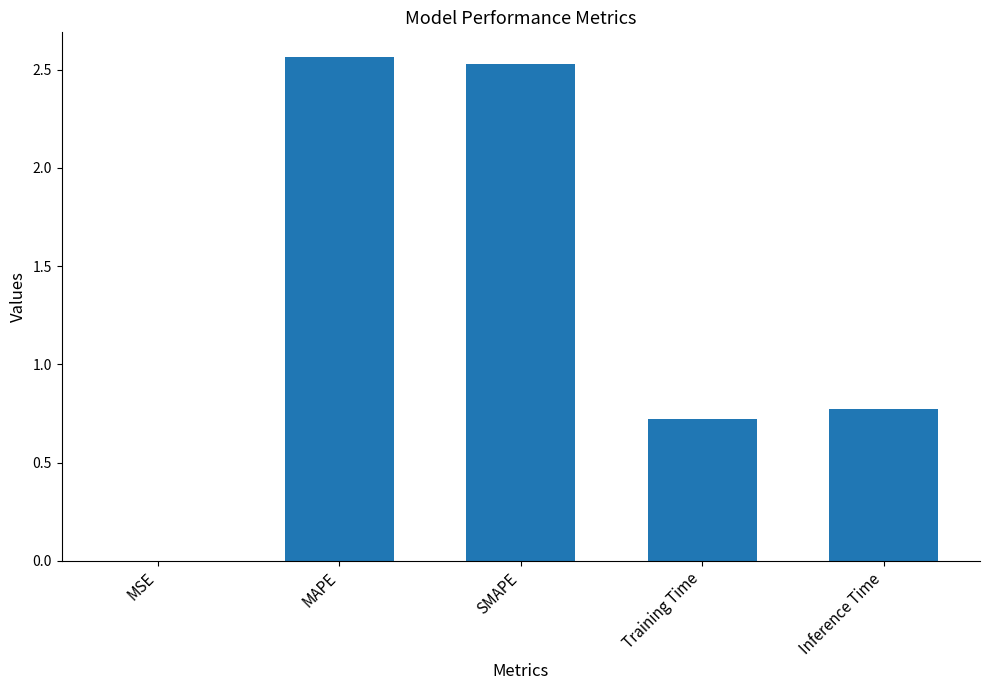

Is it true that the value at SMAPE is 1.1?

False